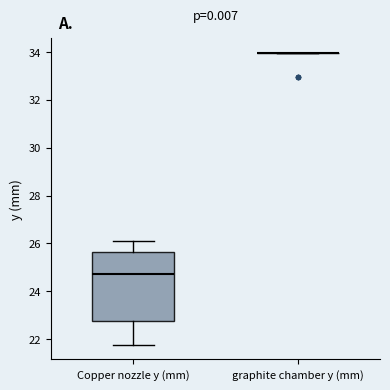

Comparing the boxes themselves (not the whiskers), which one is the tallest?

Copper nozzle y (mm)